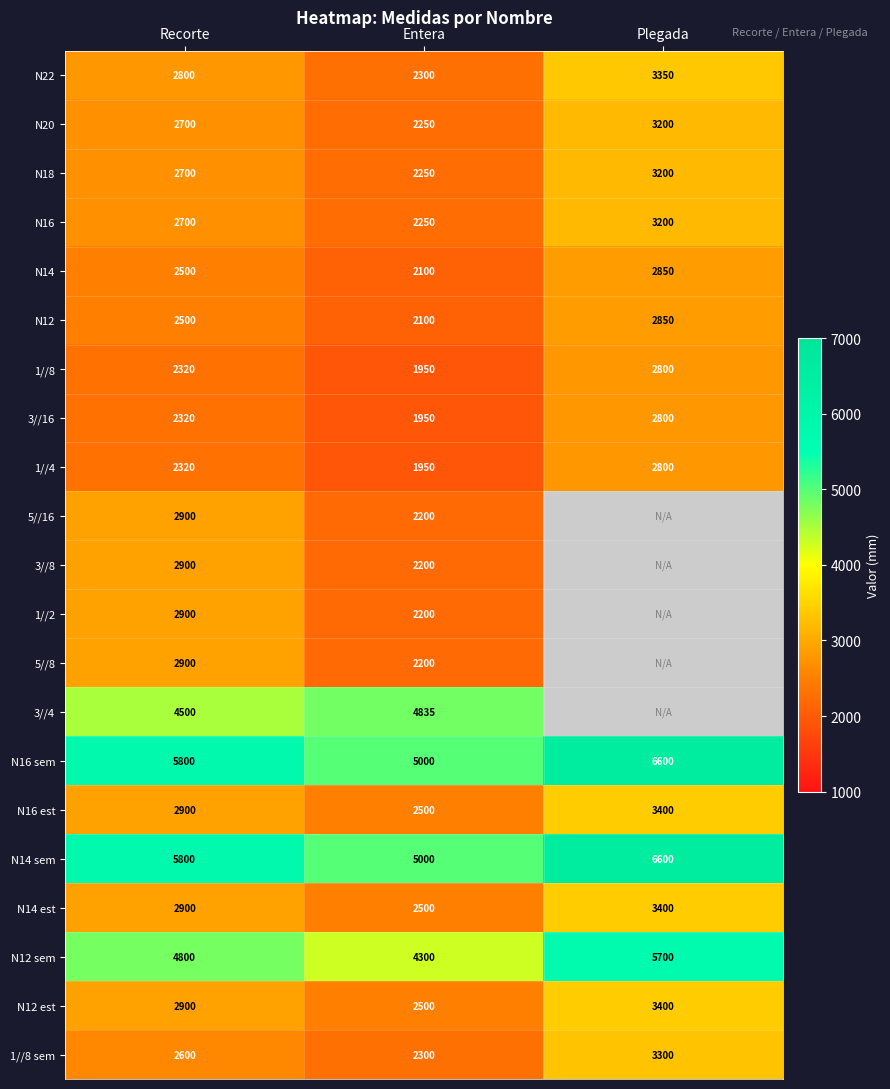

What is the greatest value displayed?

6600